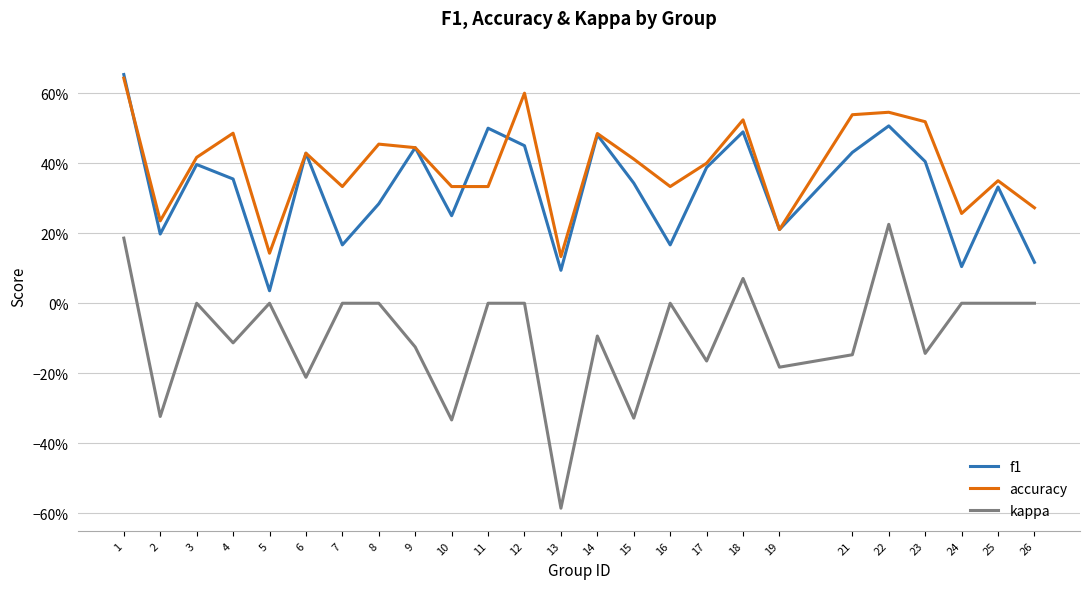

True or false: f1 and kappa intersect in this chart.

False